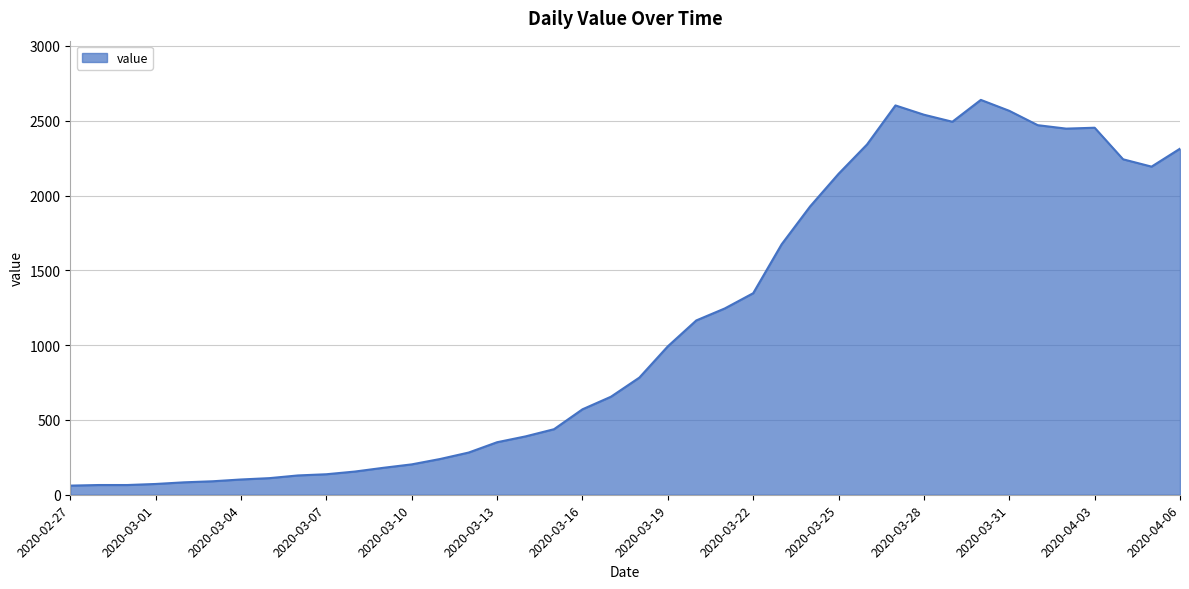

What is the greatest value displayed?

2639